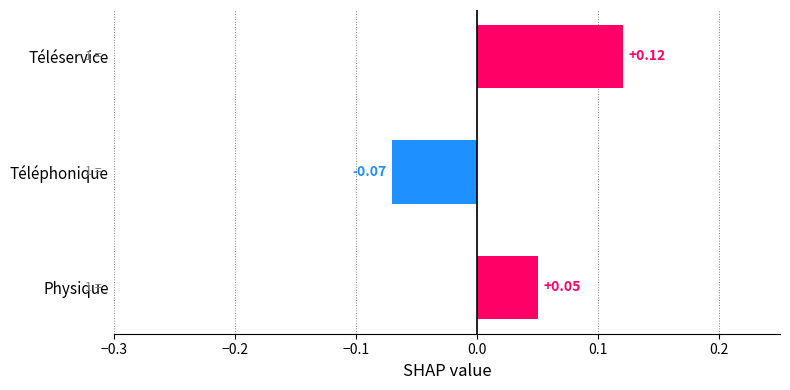

At which category does the chart reach its minimum across all series?

Téléphonique